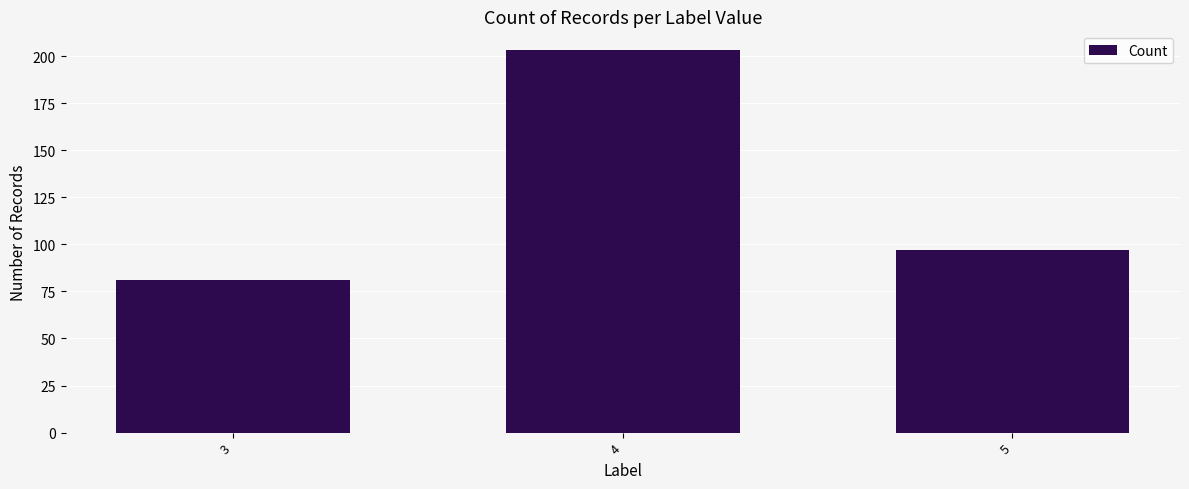

What is the sum of all values?

381